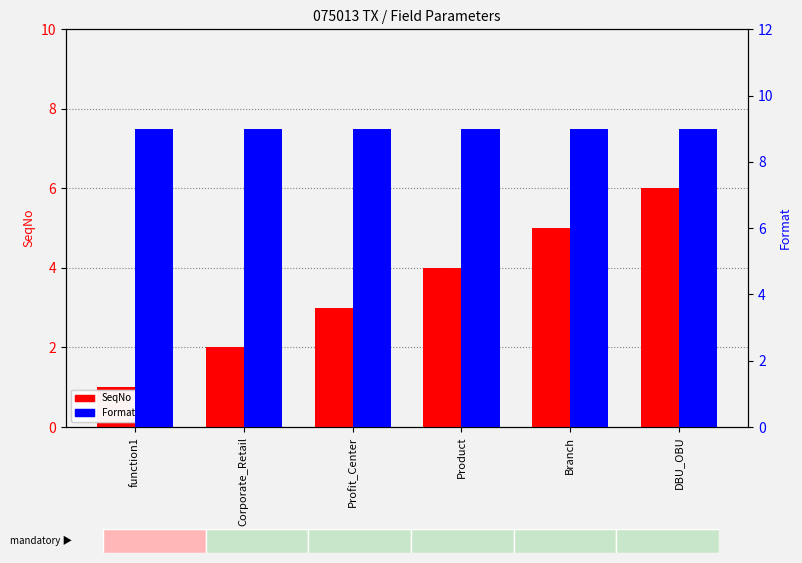

What are all the series names shown in the legend?

SeqNo, Format